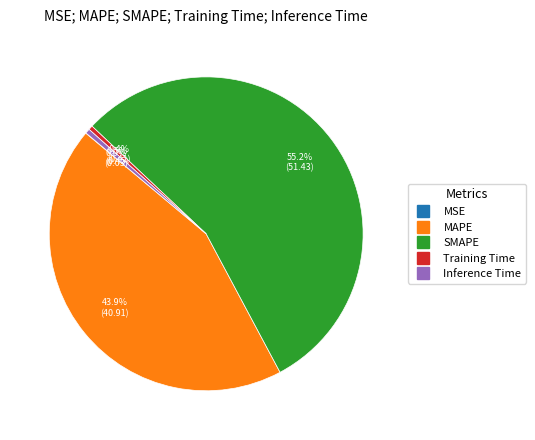

The MAPE slice represents 53% of the pie. True or false?

False